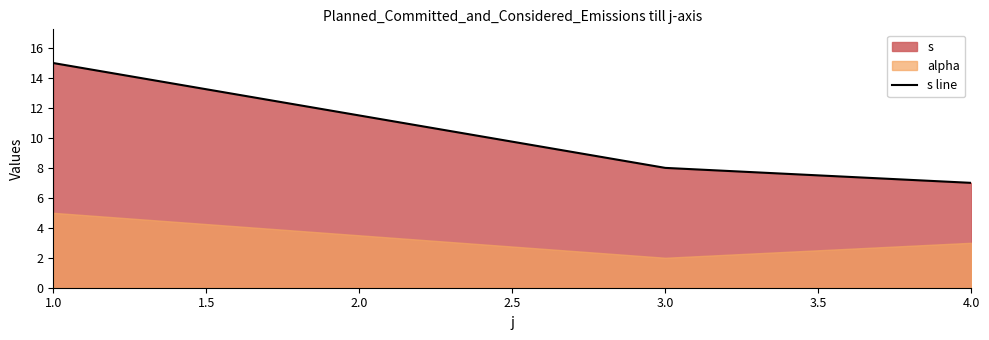

What is the value of the 2nd point from the left?

8